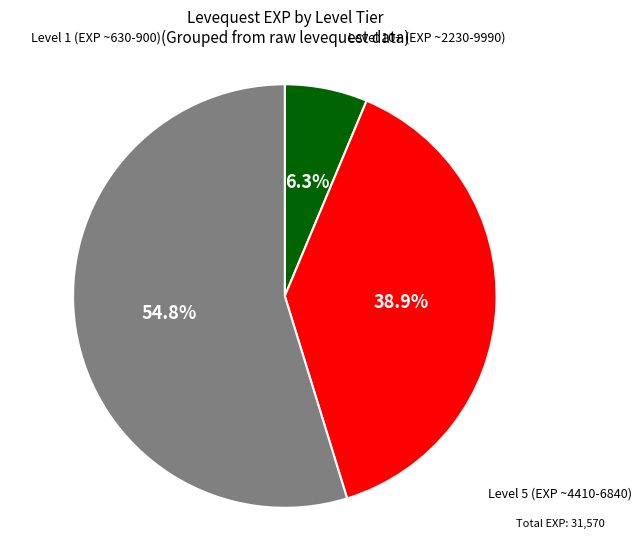

Does any single category account for the majority?

Yes